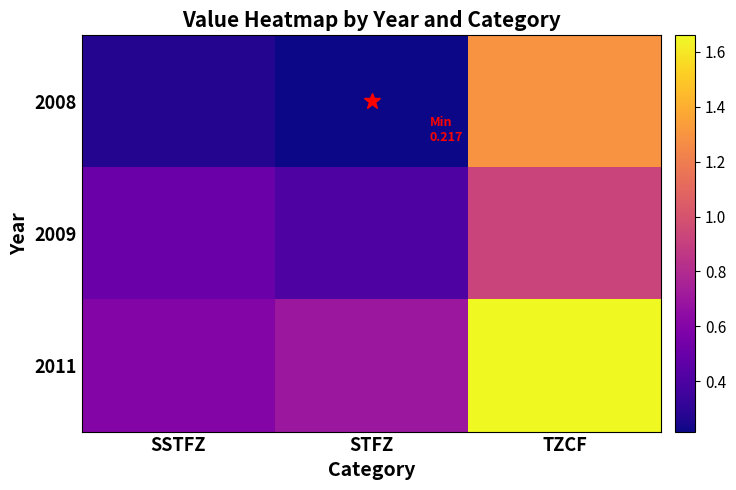

How many series are shown in this chart?

3